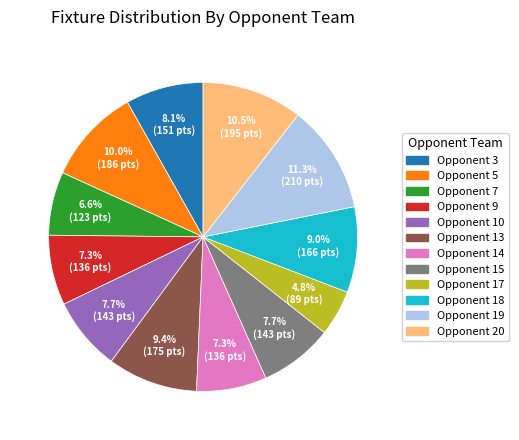

Which slice is the smallest?

Opponent 17